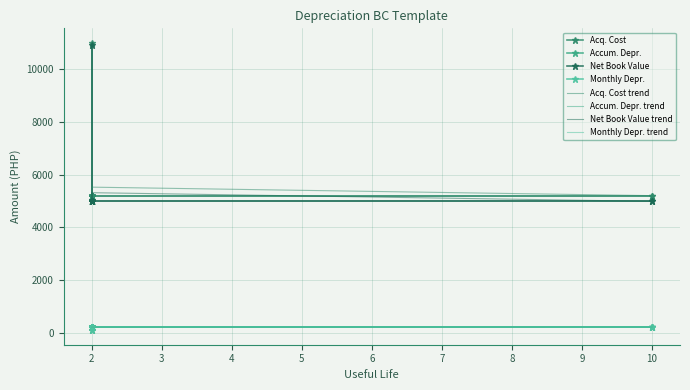

What are all the series names shown in the legend?

Acq. Cost, Accum. Depr., Net Book Value, Monthly Depr.